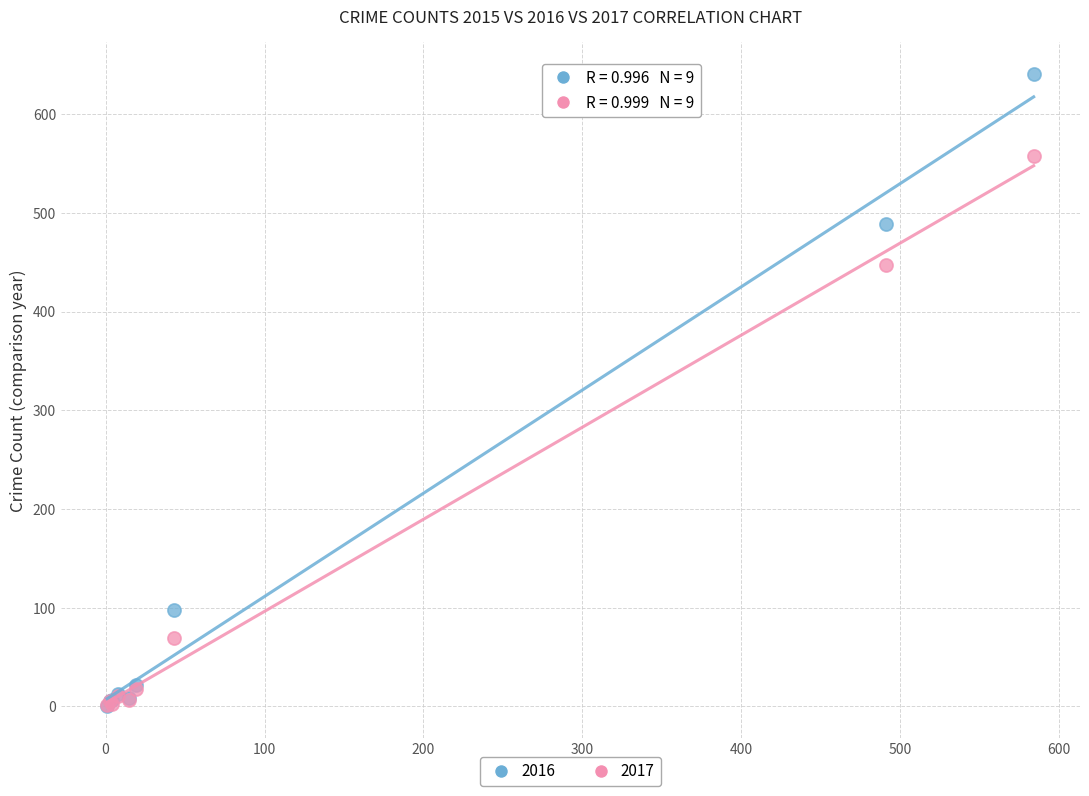

Which series contains the highest Y value?

2016